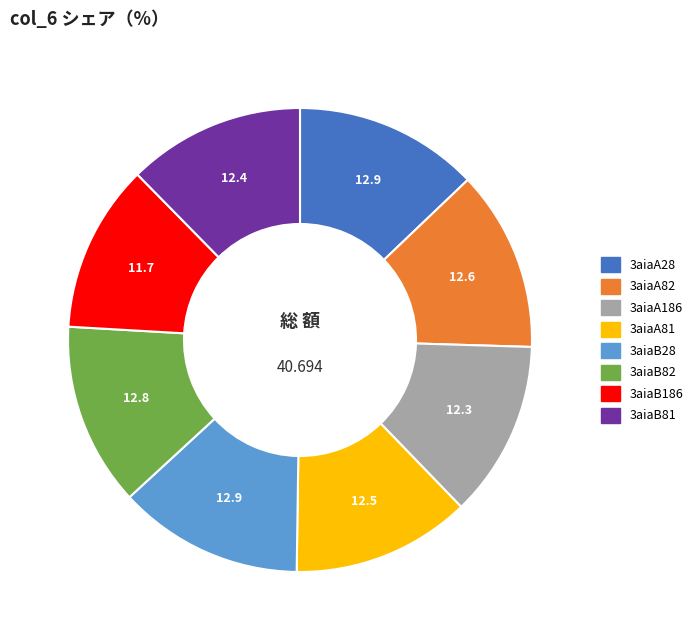

Combined, do 3aiaB82 and 3aiaB81 account for over 50%?

No